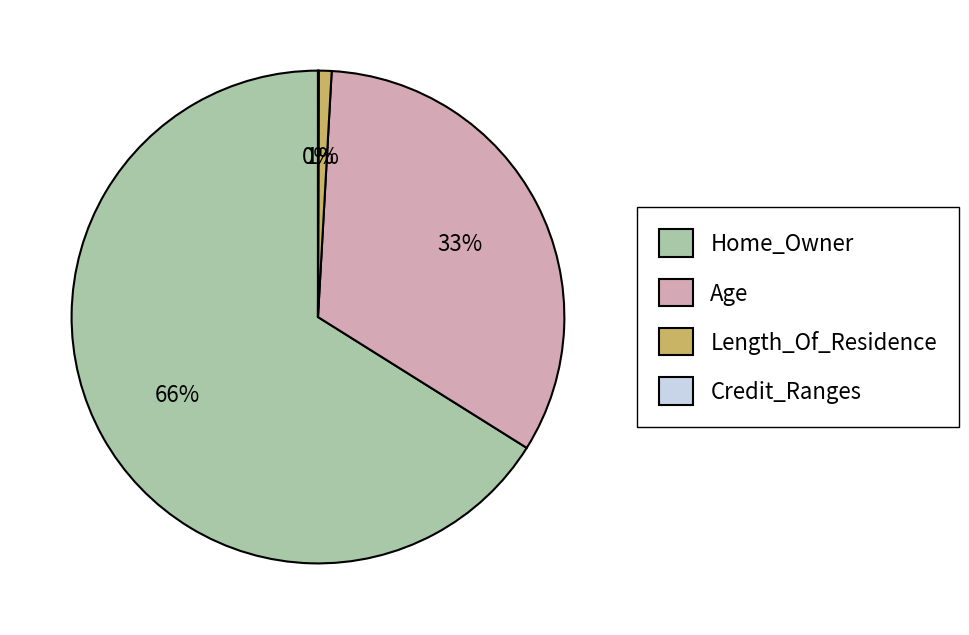

True or false: Age accounts for 43% of the total.

False